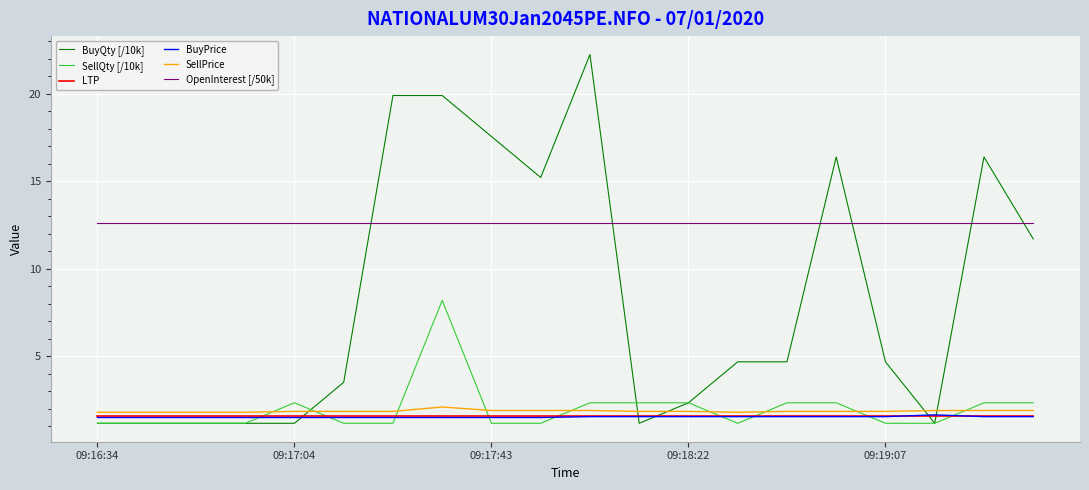

True or false: SellQty [/10k] and BuyPrice intersect in this chart.

True